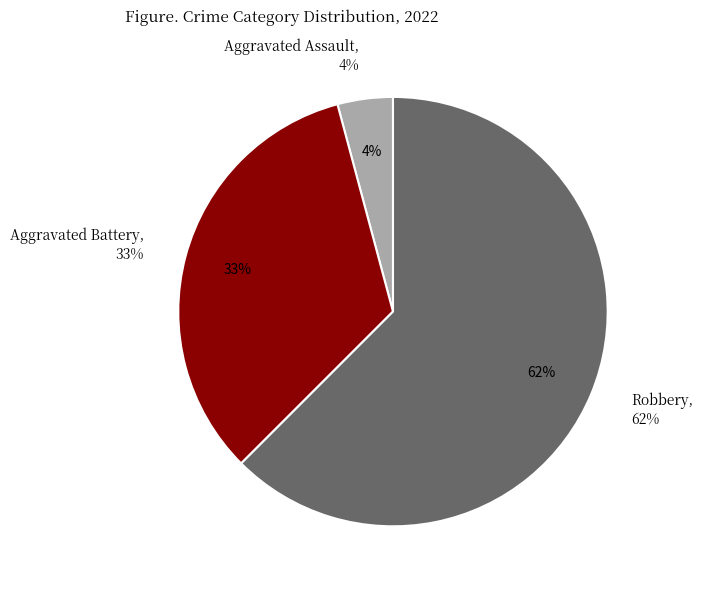

How much of the chart is everything except Robbery?

37.5%